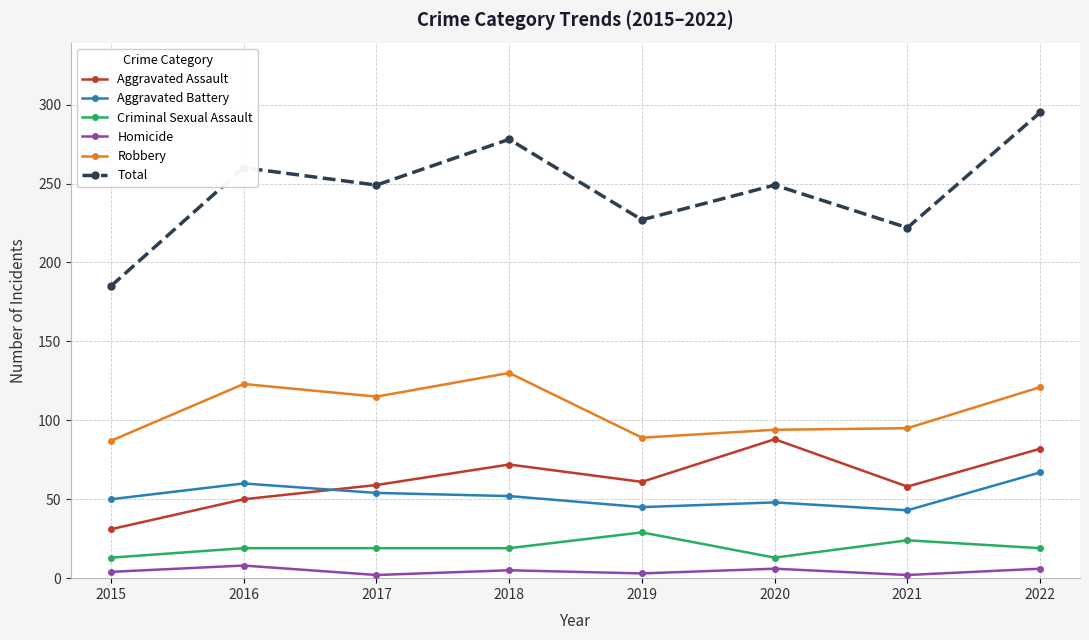

How many lines are shown in the chart?

6